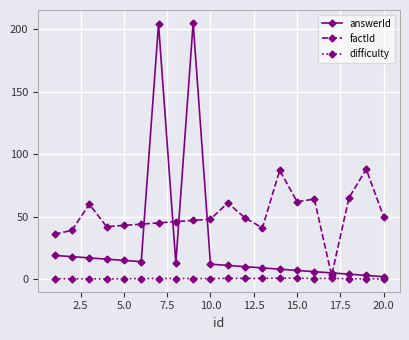

Which series has the widest spread of values?

answerId